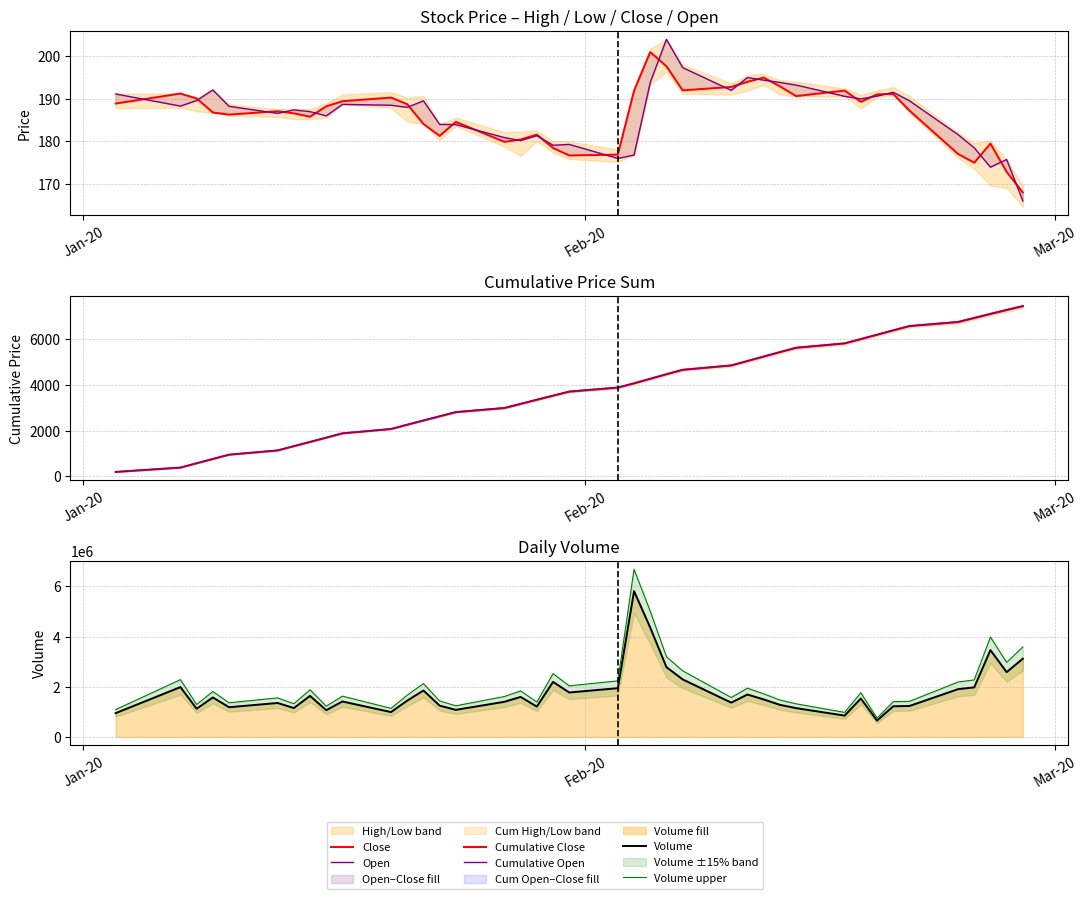

What is the maximum value for Cumulative Open?

7464.6